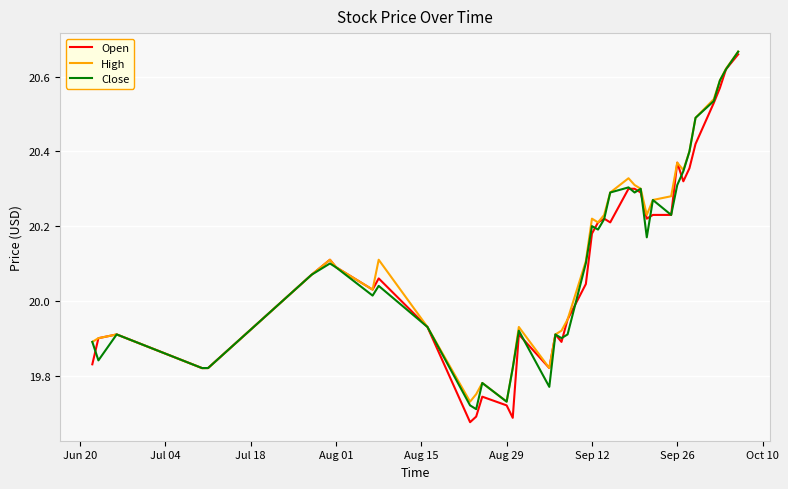

Which series has the widest spread of values?

Open